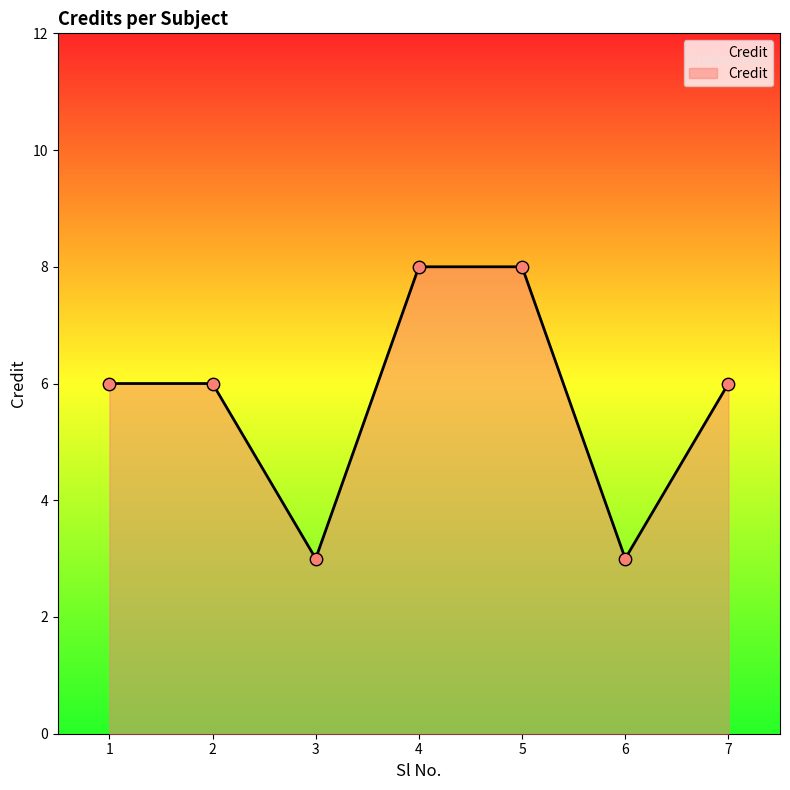

Which has a higher value, 5 or 1?

5